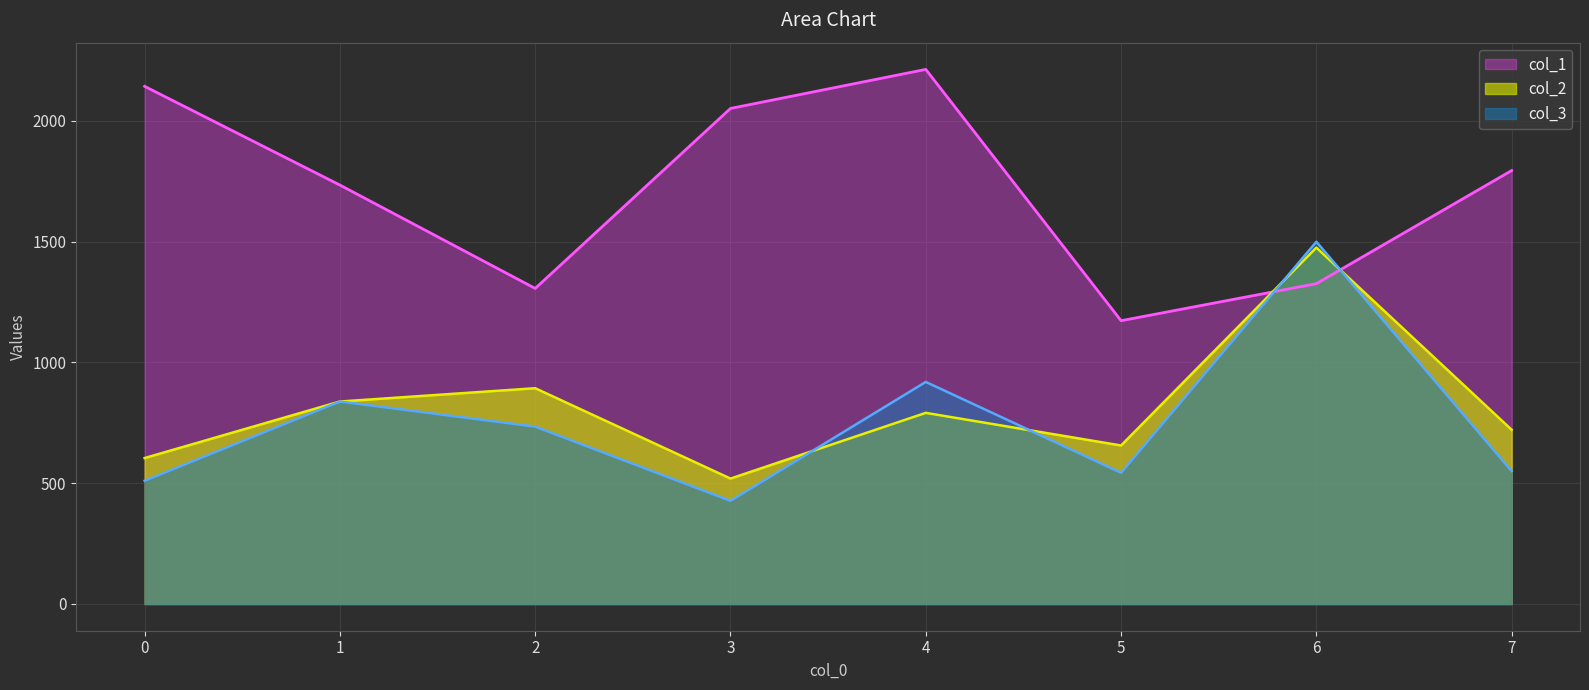

Is the value of col_3 at 0 greater than the value of col_1 at 3?

No